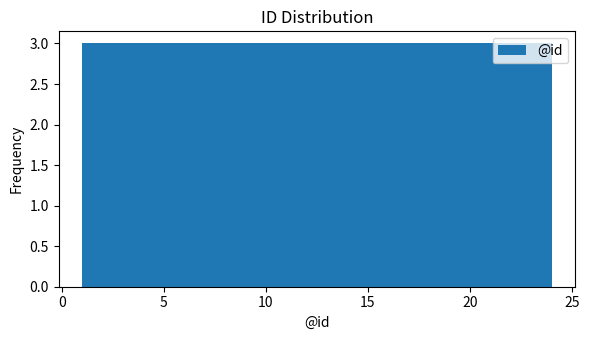

Reading left to right, list every bar in this chart as the range it spans on the x-axis followed by its height. Neither the bar edges nor the heights are printed on the chart, so give them approximately, as read against the axes.

1.0 to 4.0: 3
4.0 to 7.0: 3
7.0 to 9.5: 3
9.5 to 12.5: 3
12.5 to 15.5: 3
15.5 to 18.5: 3
18.5 to 21.0: 3
21.0 to 24.0: 3